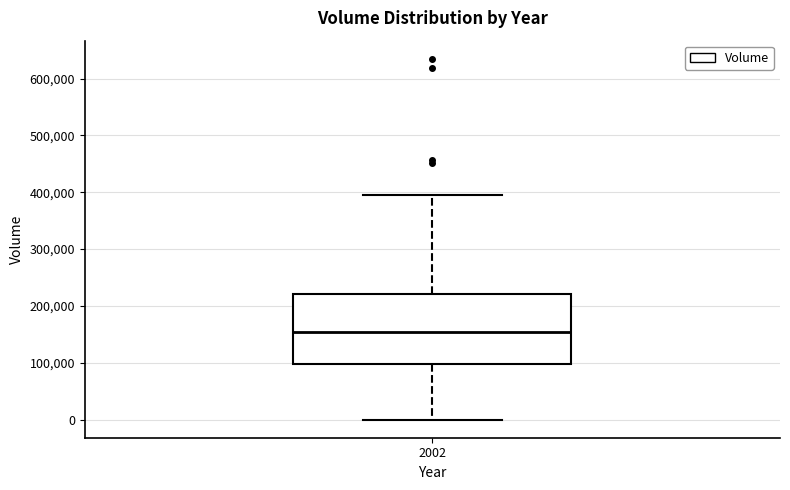

Transcribe this box plot: give where the median line is, the range the box spans, and where the two whiskers end, as read against the y-axis. The values are not printed on the chart, so give them approximately, as read against the axis.

median 150000, box 100000 to 220000, whiskers 0 to 390000